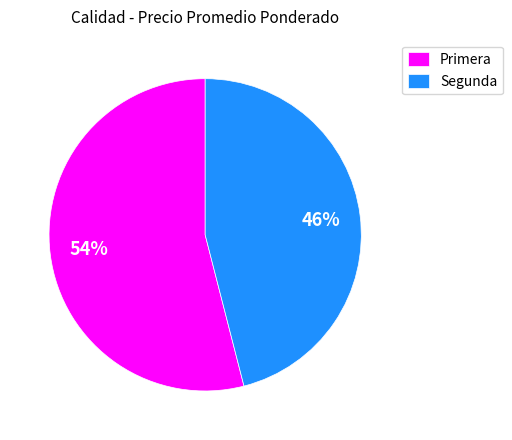

What is the smallest slice in the pie chart?

Segunda